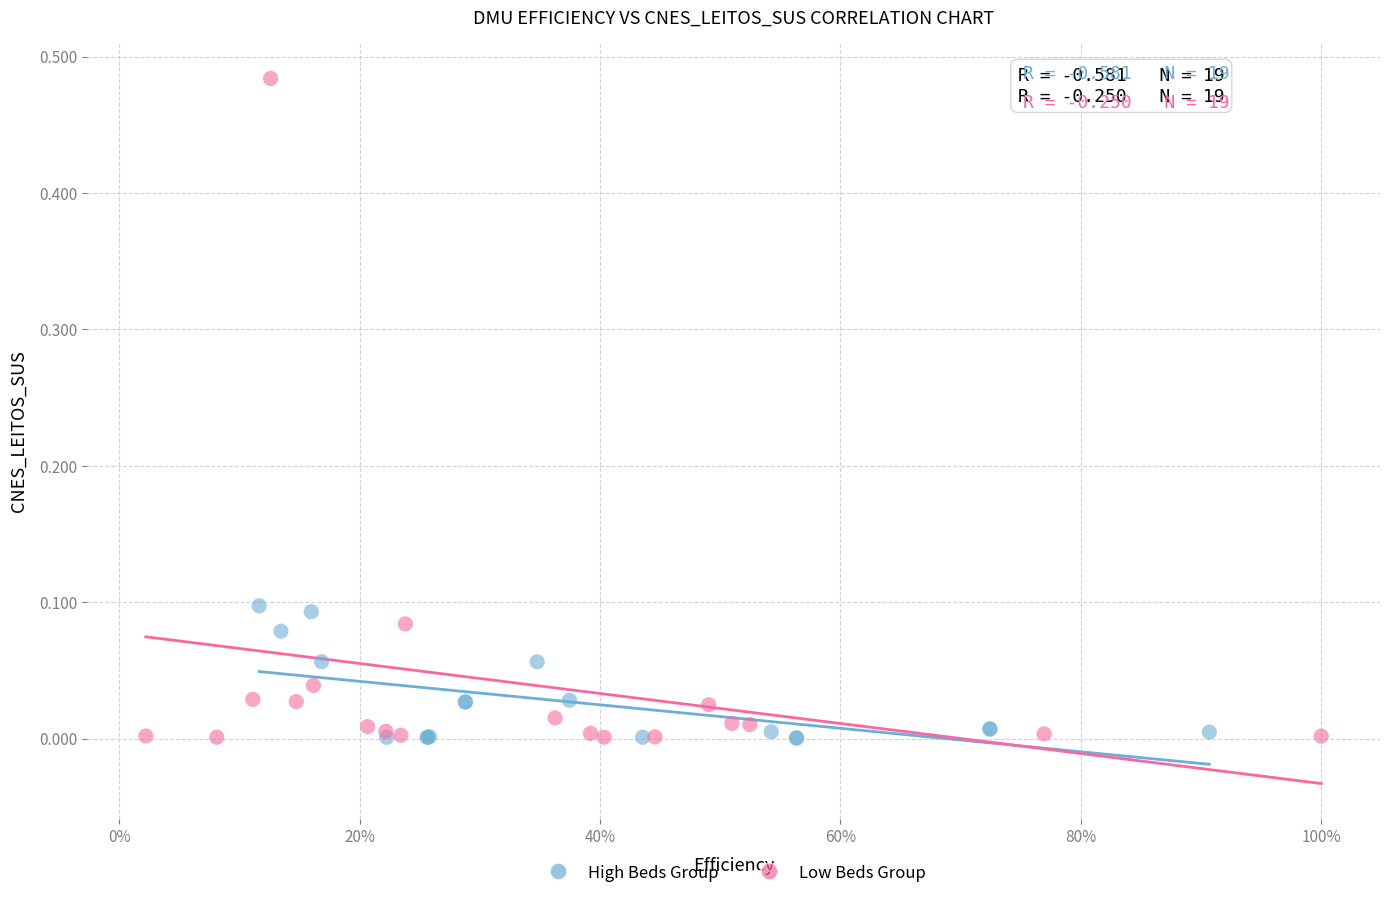

Which series reaches the maximum Y coordinate?

Low Beds Group